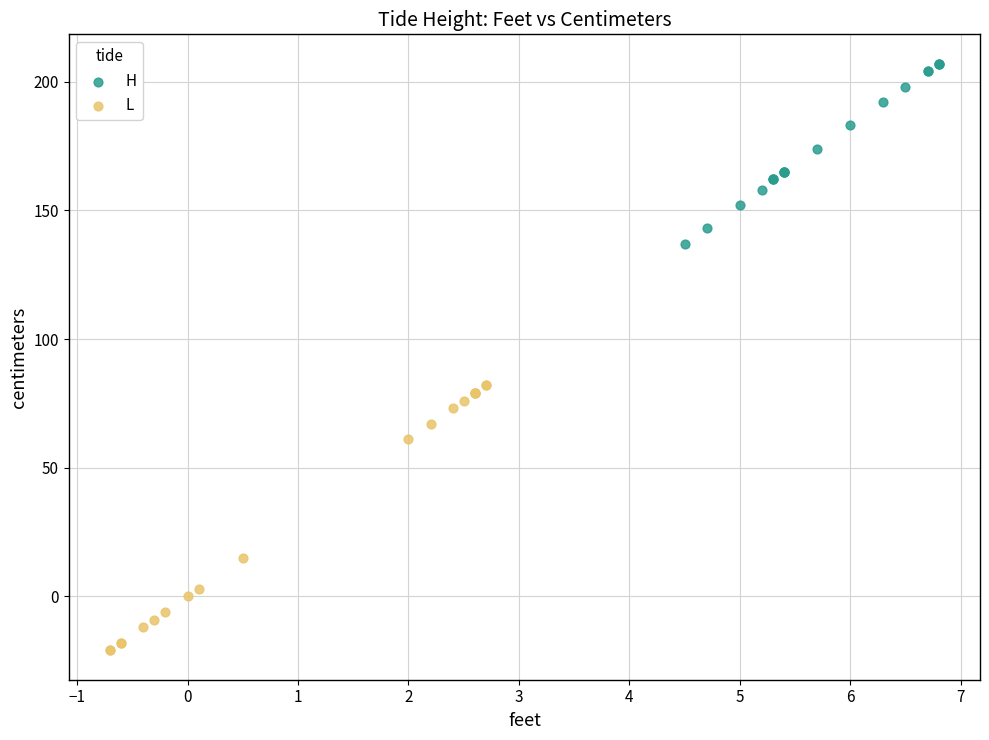

Which series reaches the maximum Y coordinate?

H